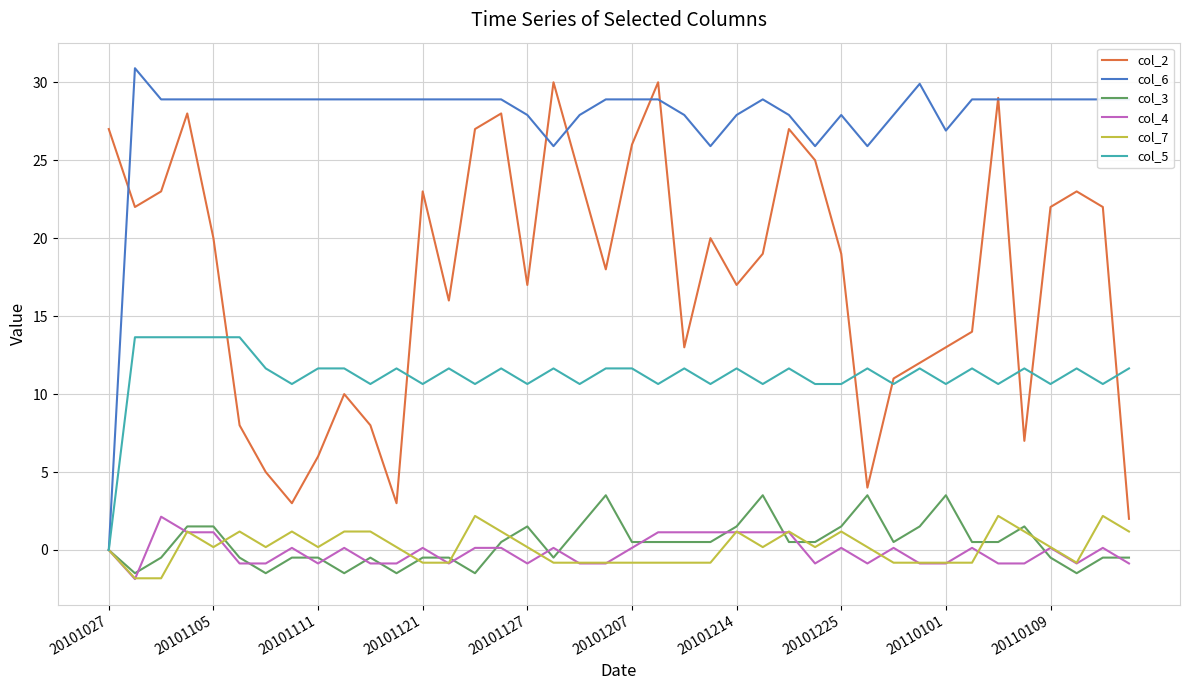

Which series has the largest total across all categories?

col_6